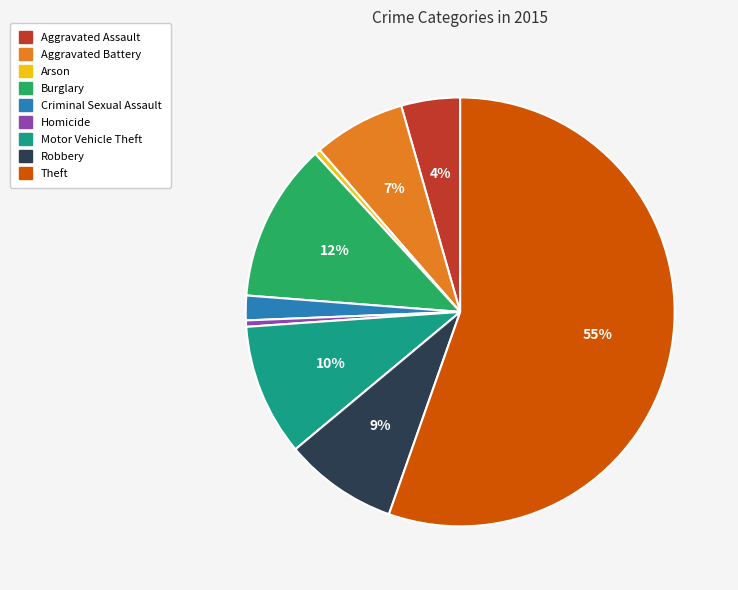

To the nearest percent, what is the average slice percentage?

11%